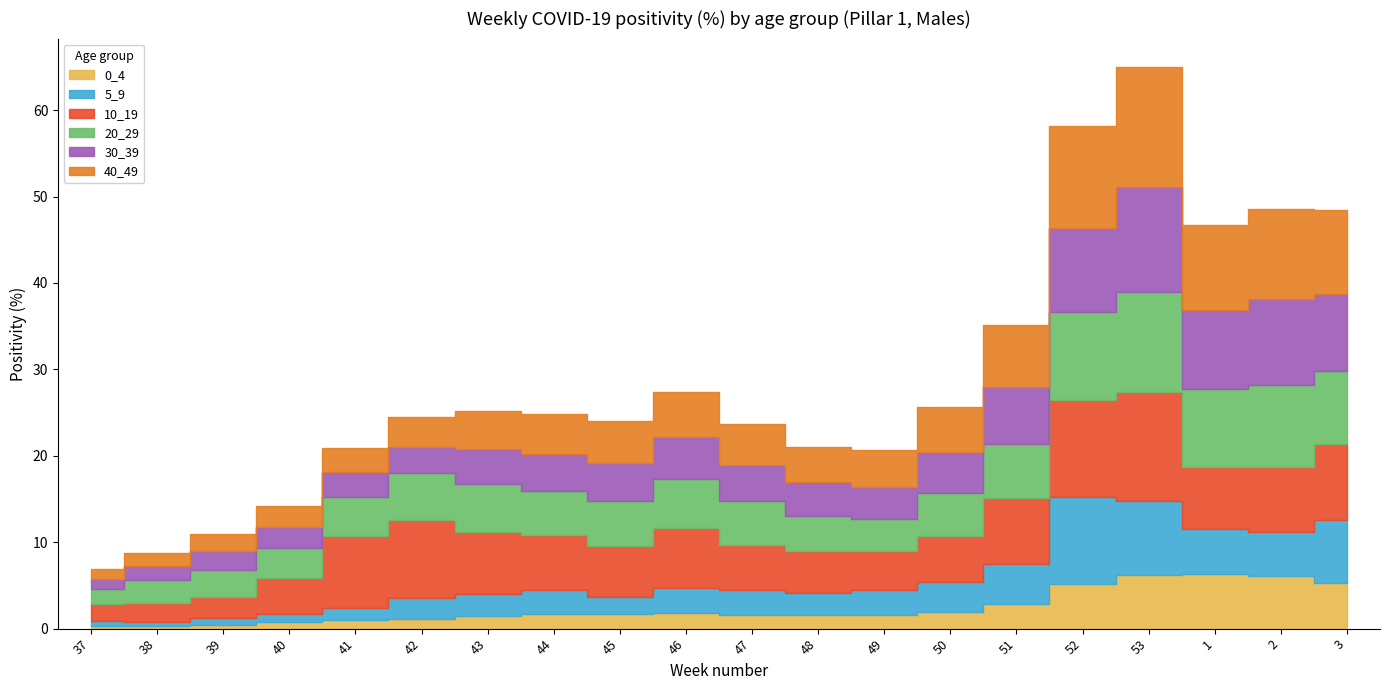

Which series has the widest spread of values?

40_49